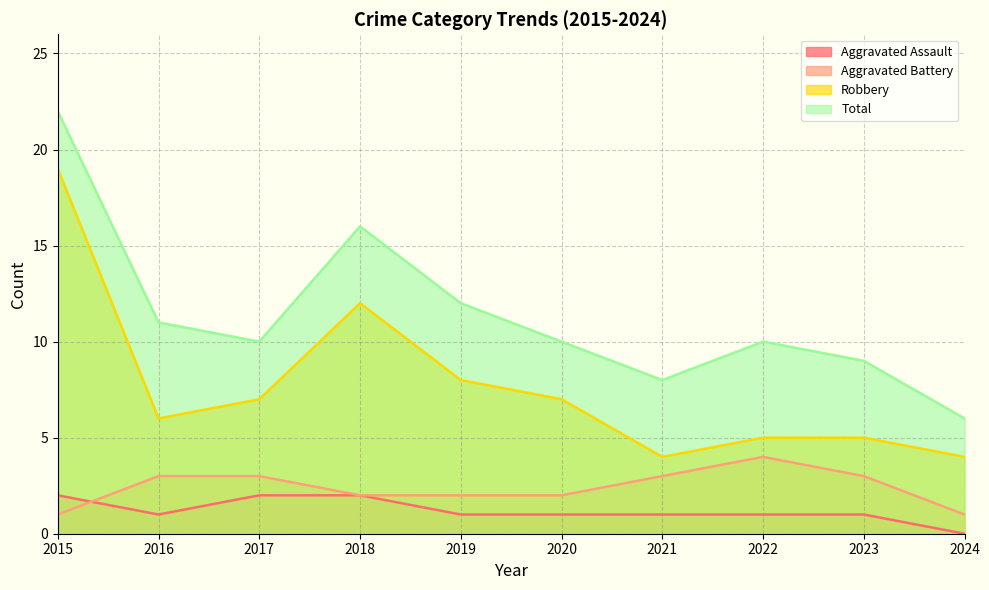

Which has a higher value, 2023 or 2019?

2023